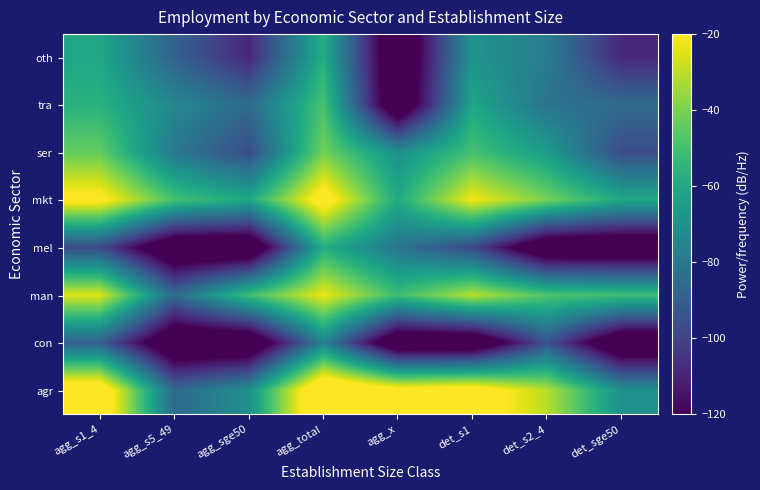

How many series are shown in this chart?

8